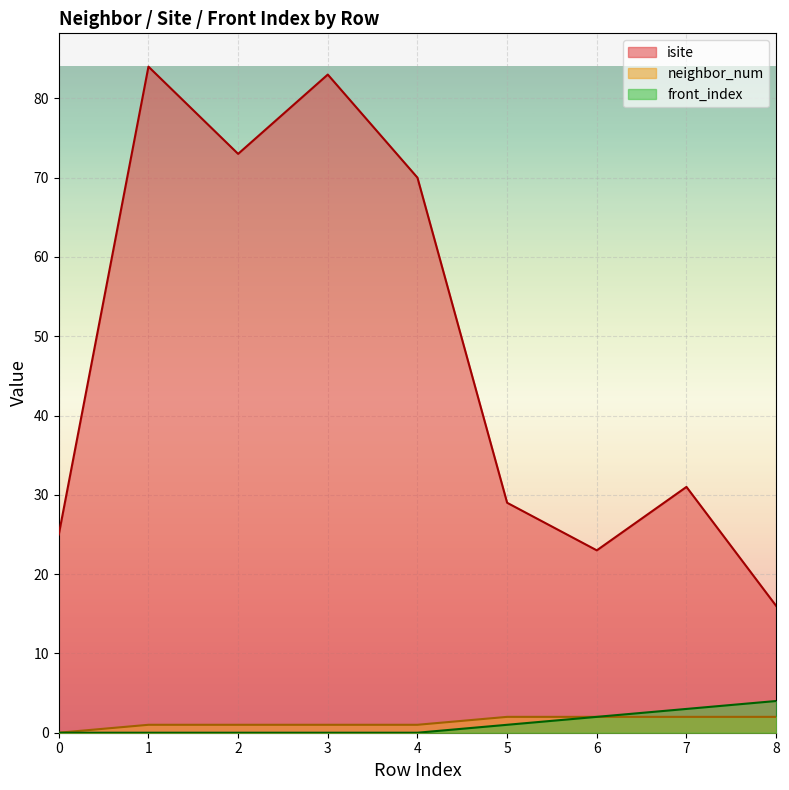

Which has a higher value, 1 or 6?

1